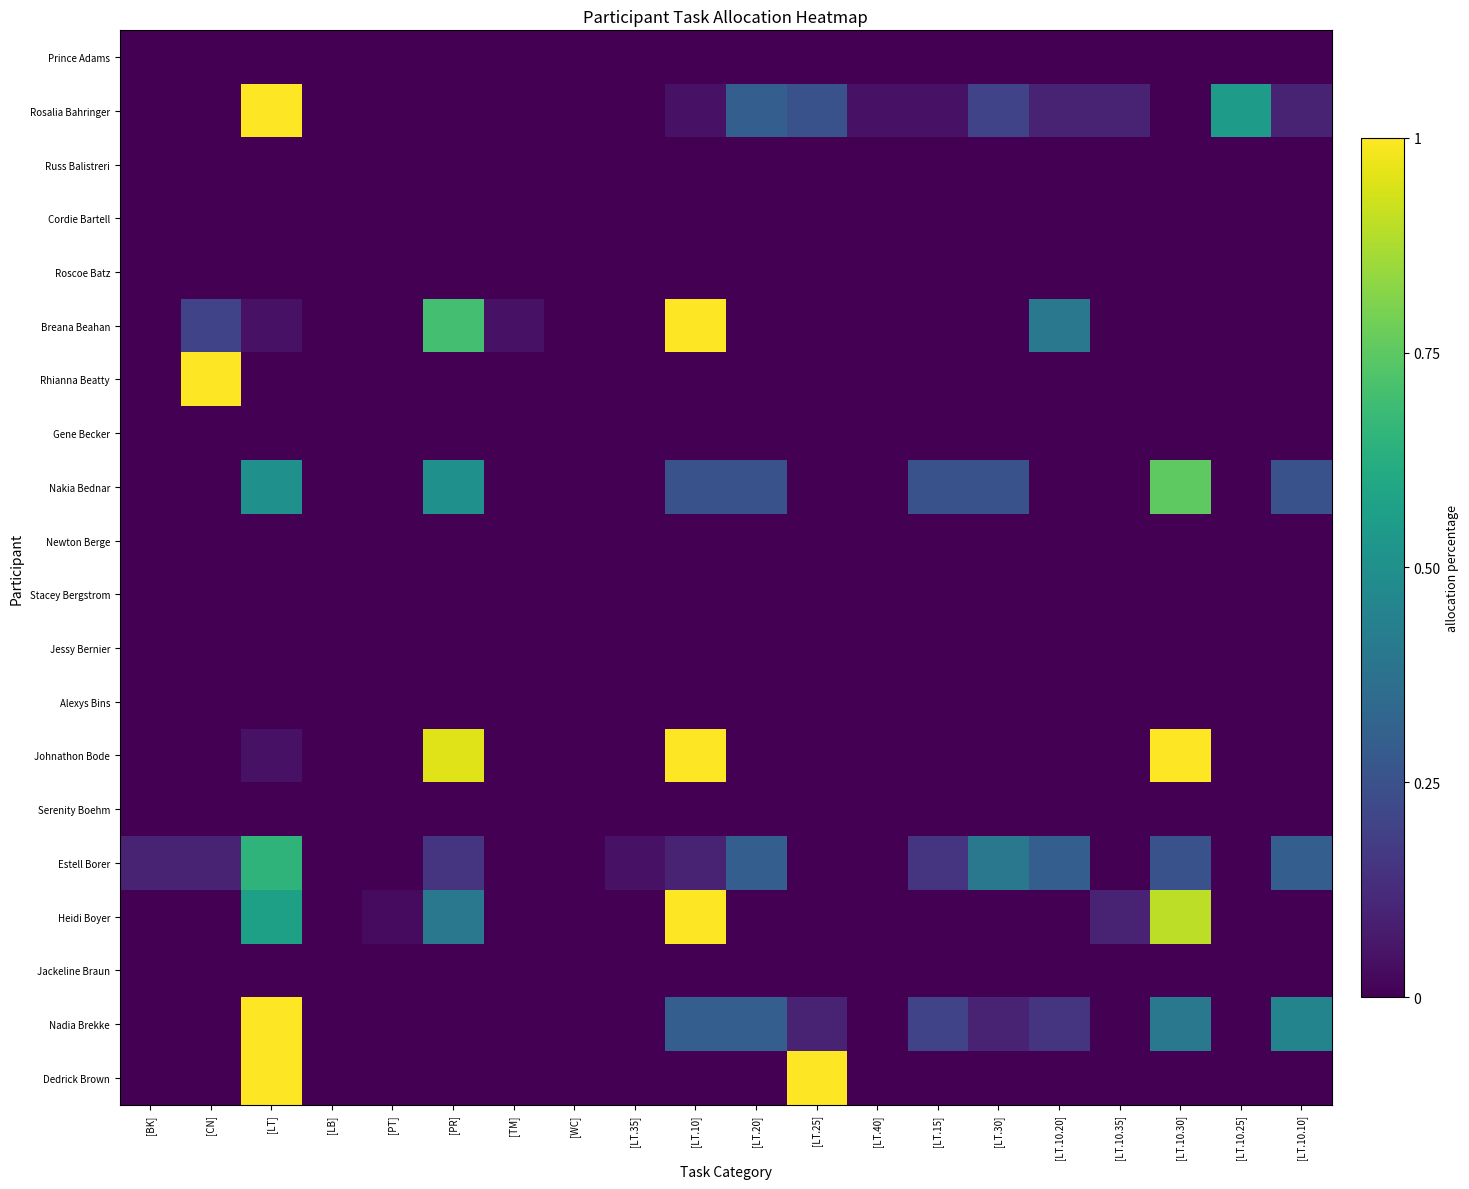

How many categories are shown in the chart?

20